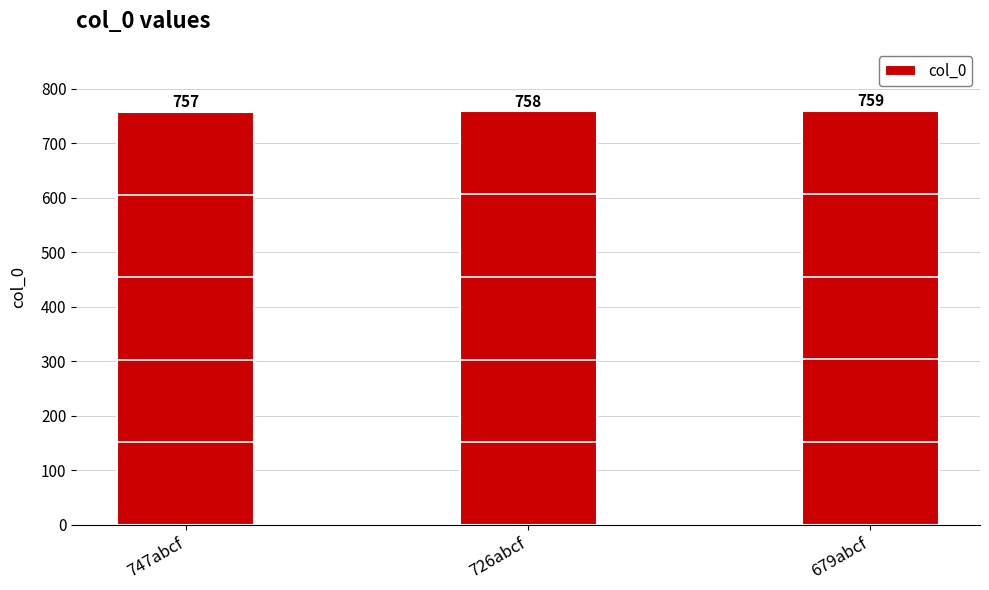

The chart shows a value of 759 at 679abcf. True or false?

True